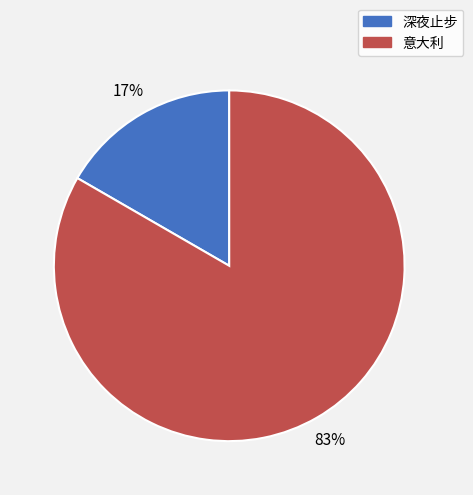

Count the number of slices in the pie.

2